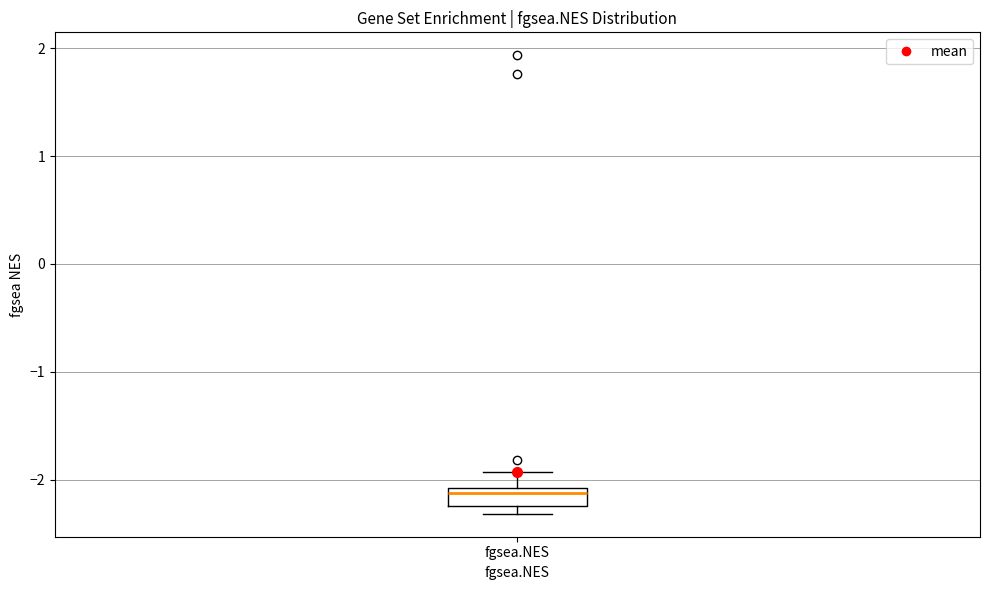

Transcribe this box plot: give where the median line is, the range the box spans, and where the two whiskers end, as read against the y-axis. The values are not printed on the chart, so give them approximately, as read against the axis.

median -2.1 (just below the box's upper edge), box -2.2 to -2.1, whiskers -2.3 to -1.9